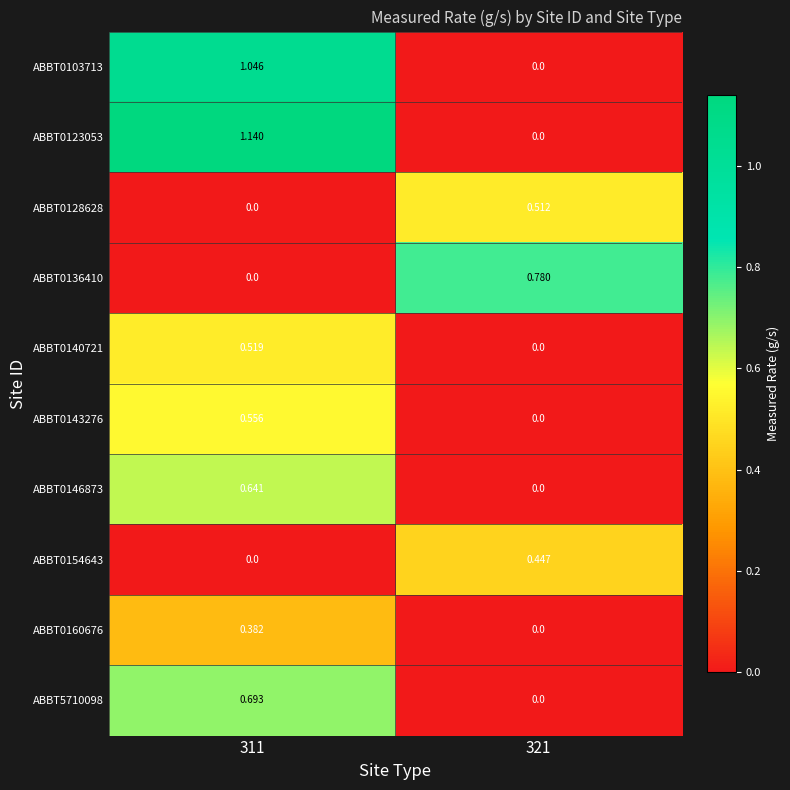

Which series has the largest total across all categories?

ABBT0123053